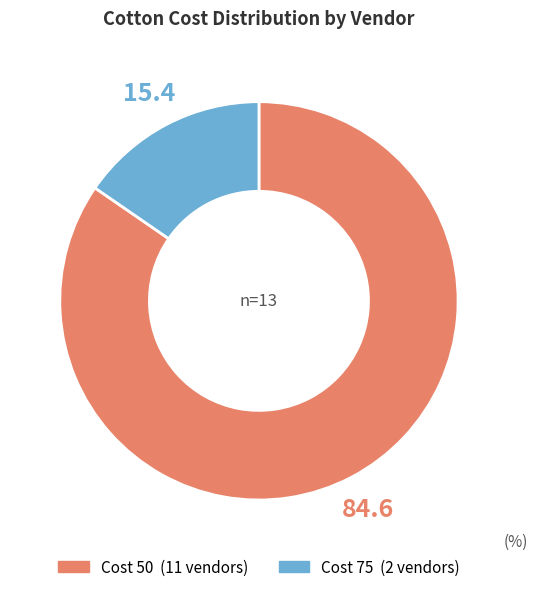

Count the number of slices in the pie.

2